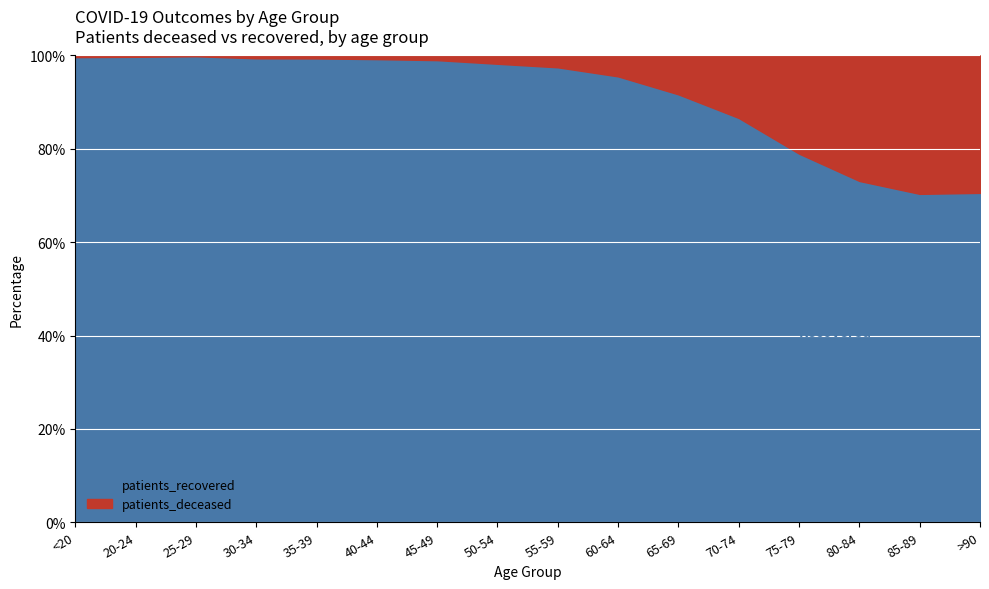

Reading right to left, extract all data points from this chart.

patients_deceased: 1046	2276	3000	2588	1536	755	380	198	113	41	22	16	15	3	3	13
patients_recovered: 2508	5402	8160	9719	9941	8311	8108	7622	6254	4072	2802	2538	2485	1788	1044	3703